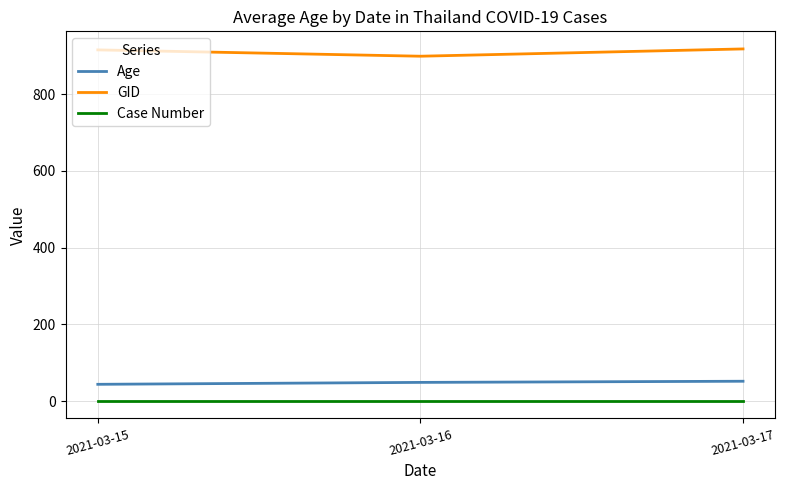

True or false: GID has a value of 899.0 at 2021-03-16.

True